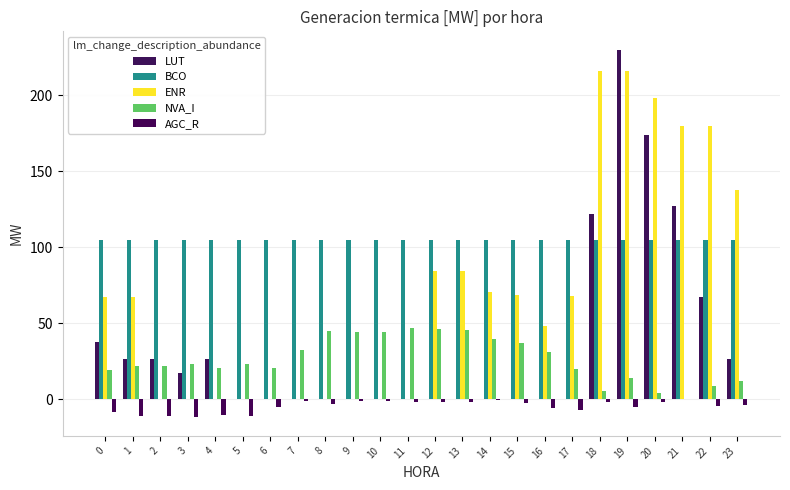

What is the maximum value for LUT?

229.9